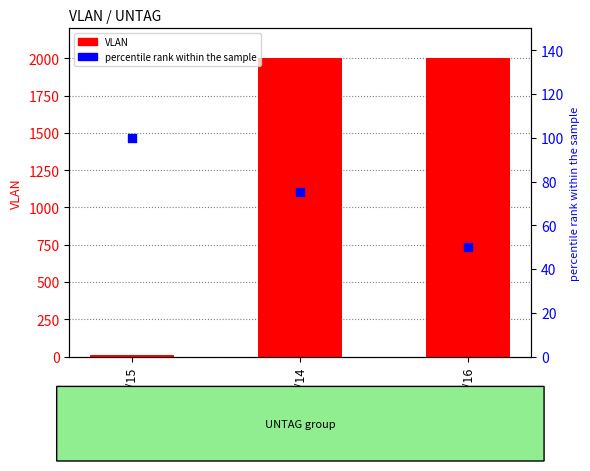

Which series has the largest total across all categories?

VLAN